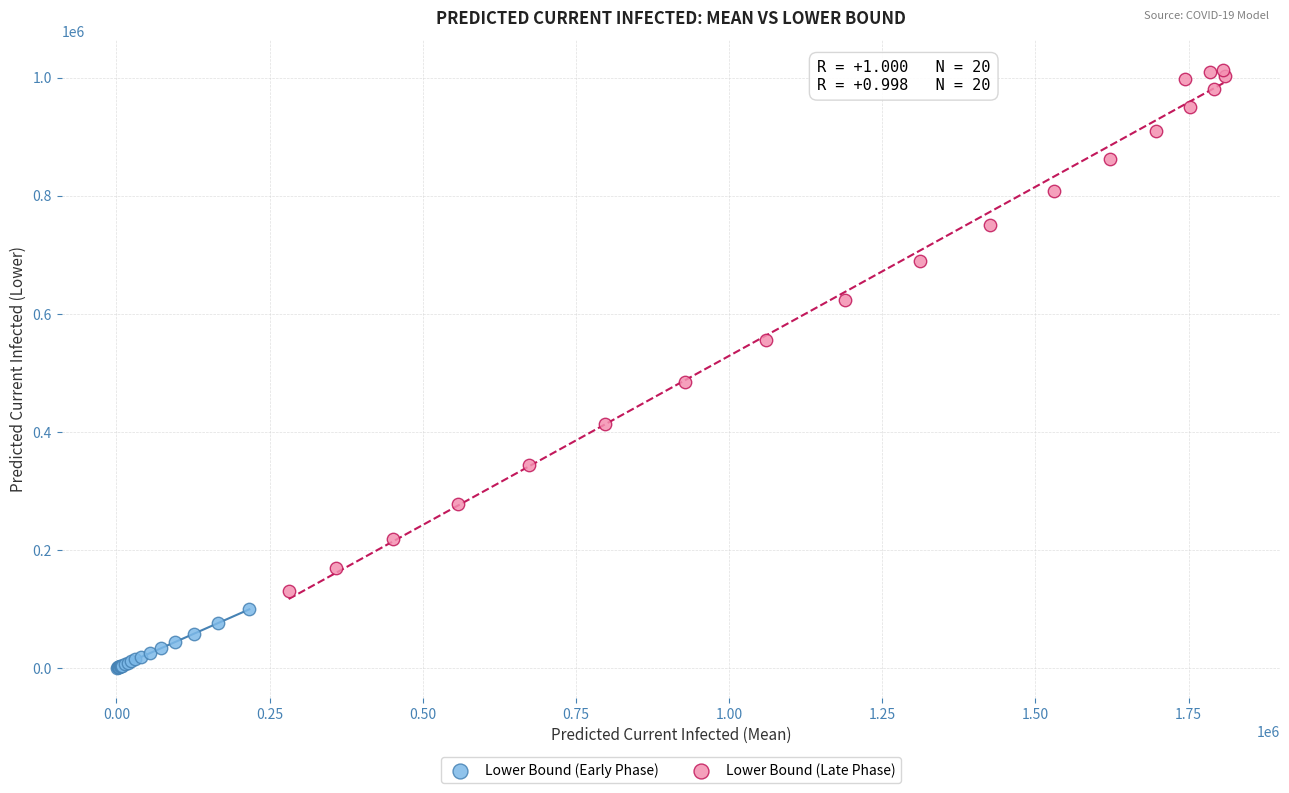

Which series reaches the maximum Y coordinate?

Lower Bound (Late Phase)